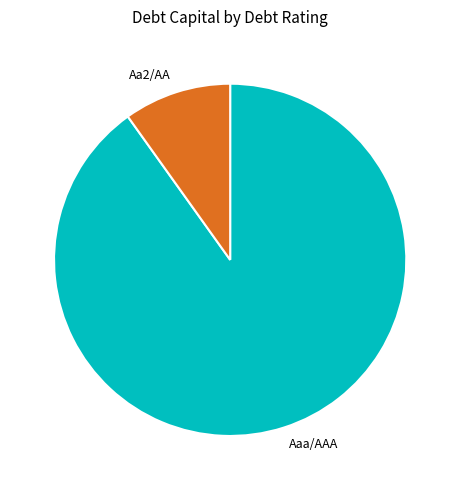

Does Aaa/AAA represent more than half of the total?

Yes